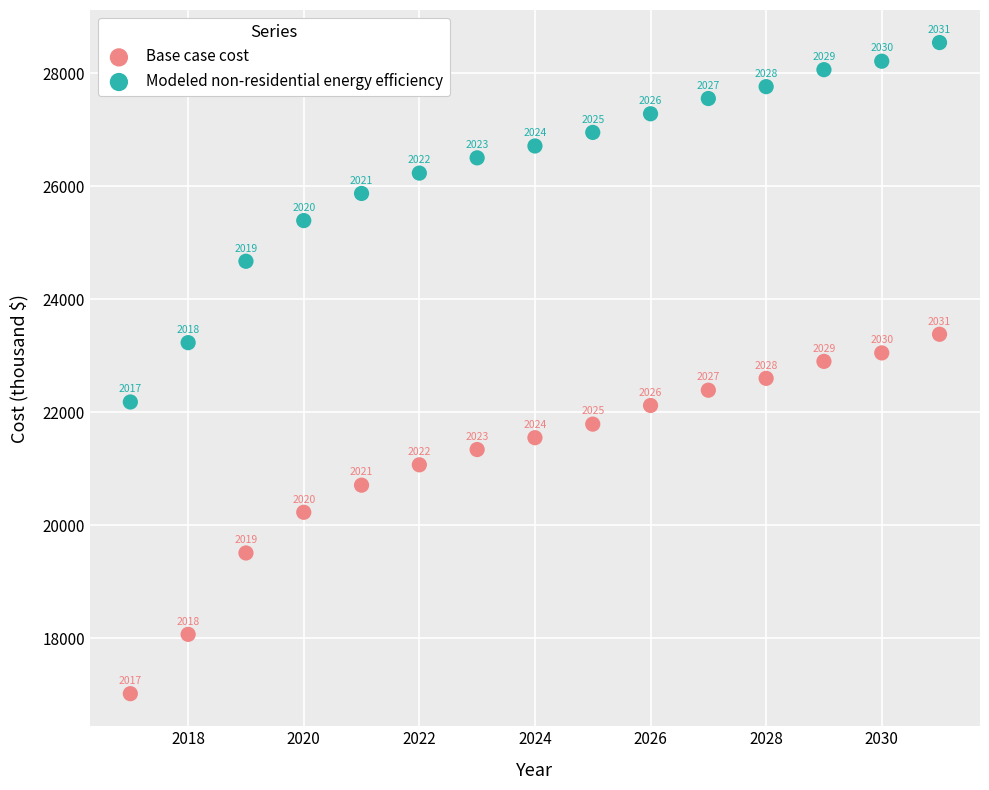

What are all the series names shown in the legend?

Base case cost, Modeled non-residential energy efficiency